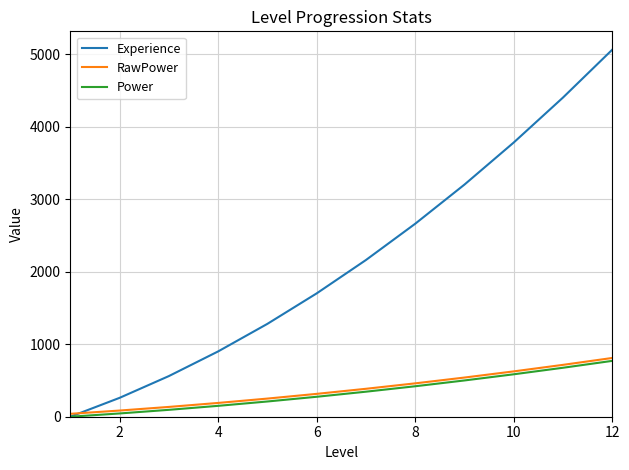

Which series has the widest spread of values?

Experience